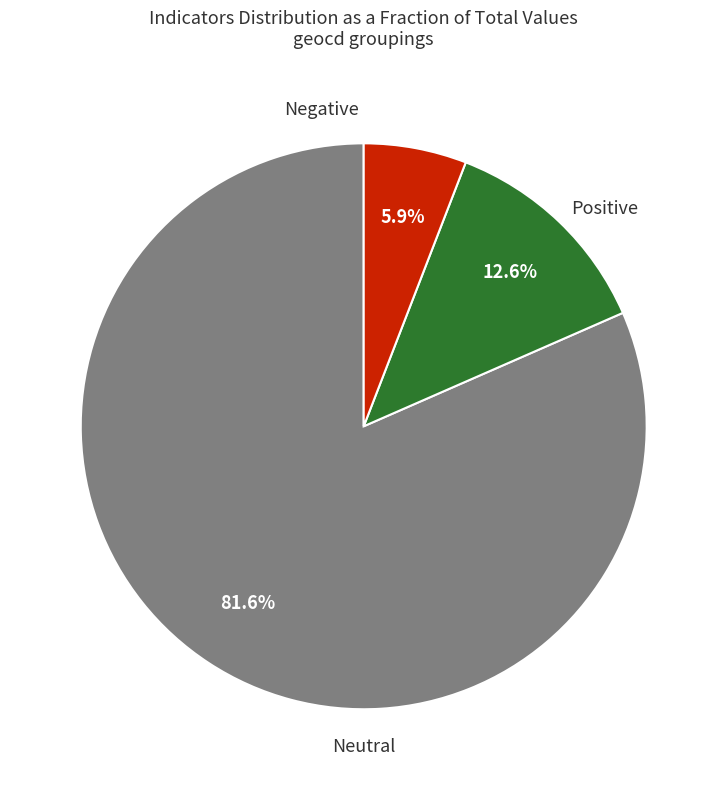

Does any single category account for the majority?

Yes